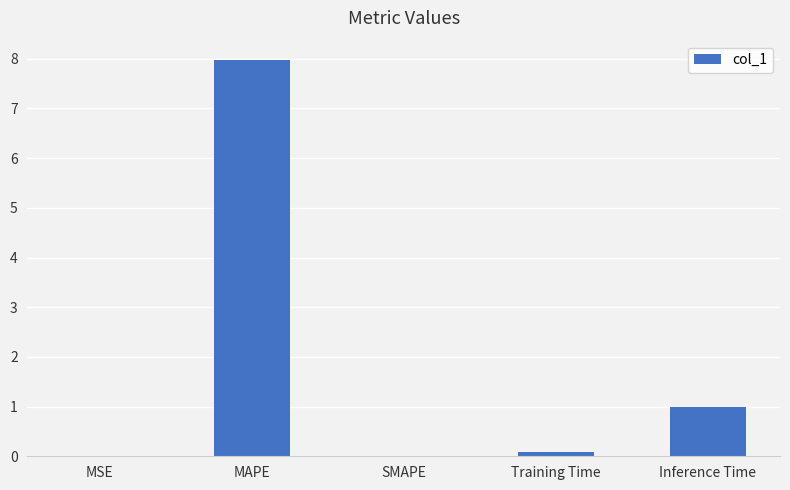

What is the change in value from MAPE to SMAPE?

-8.0